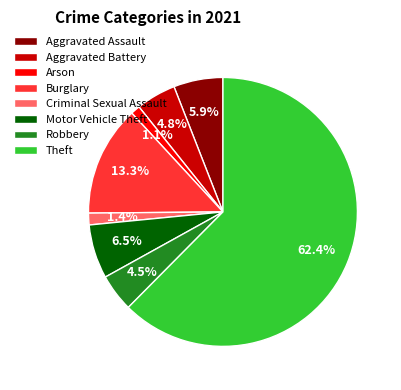

Count the number of slices in the pie.

8